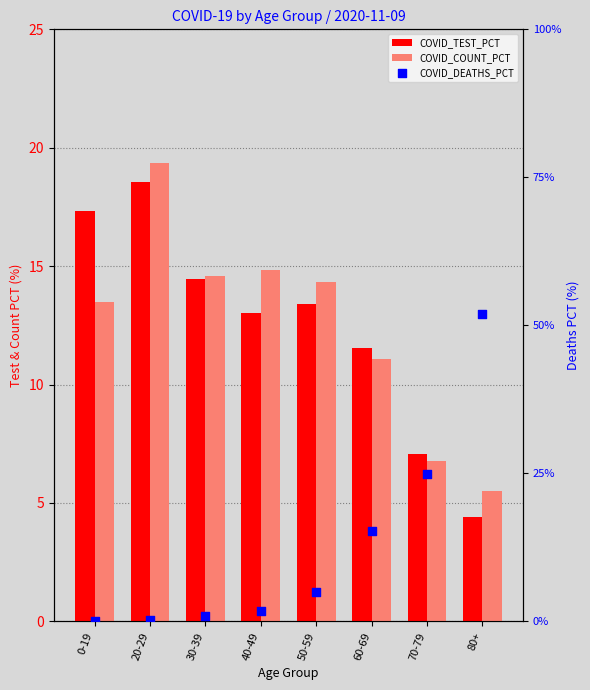

What is the total value across all series at 30-39?

29.9